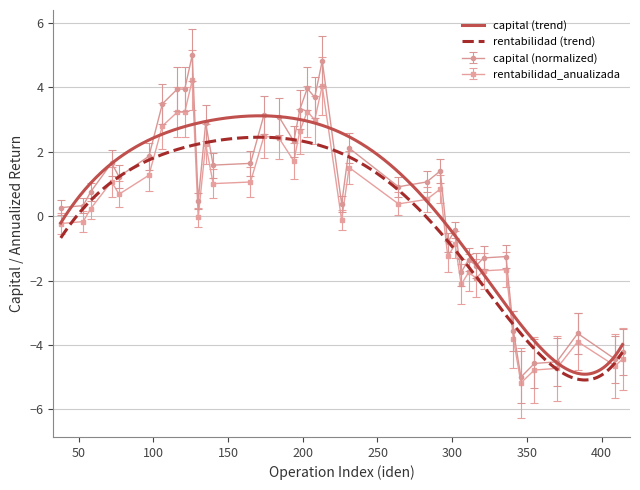

Where does the rentabilidad_anualizada series first go above 0?

58